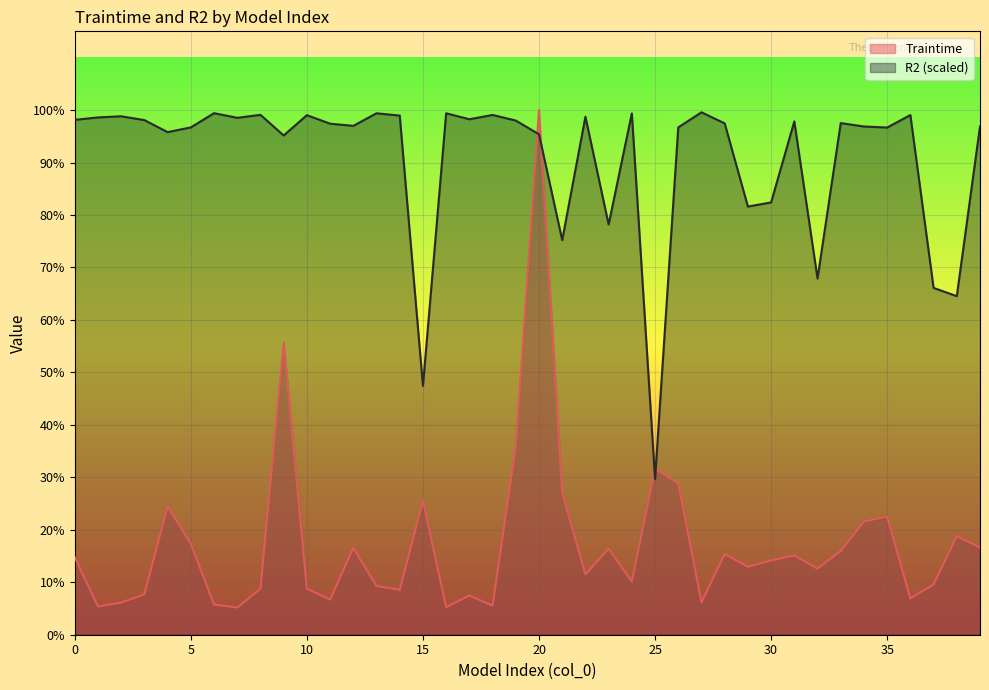

True or false: R2 and Traintime cross at least once.

True